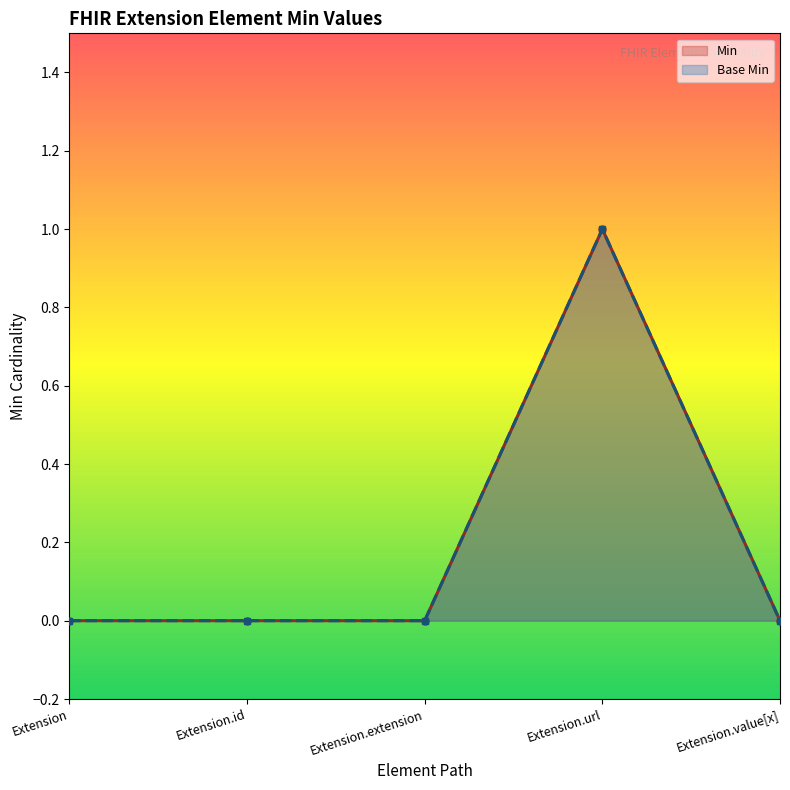

How many interior local peaks does the Min series have?

1